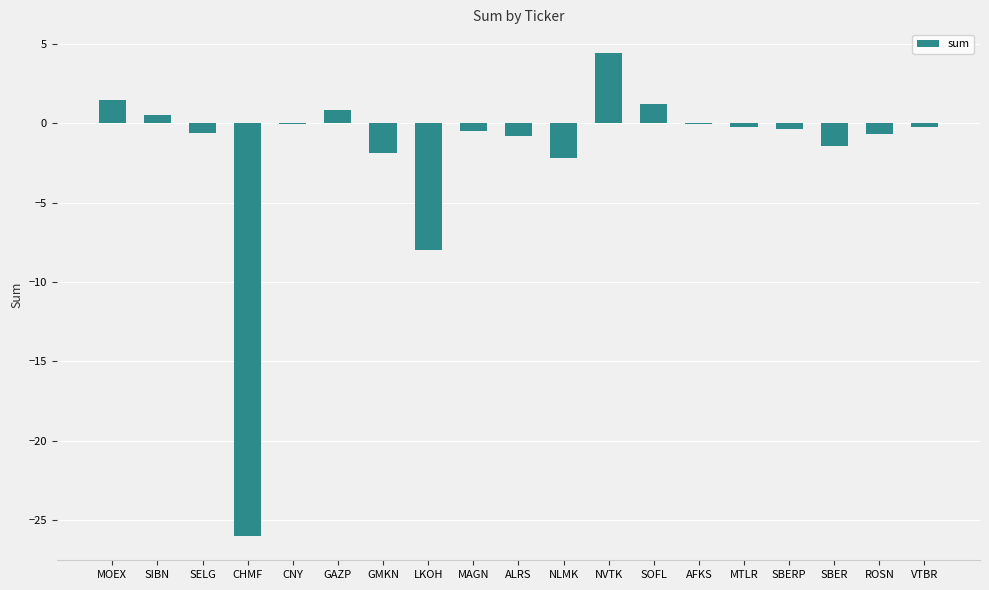

How many categories are shown in the chart?

19